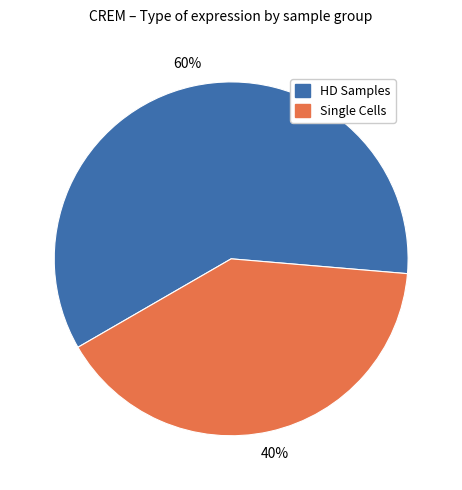

Count the number of slices in the pie.

2